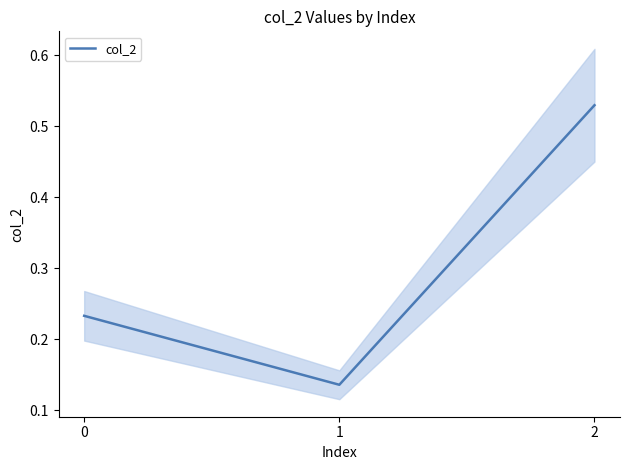

Which label corresponds to the smallest value in the chart?

1